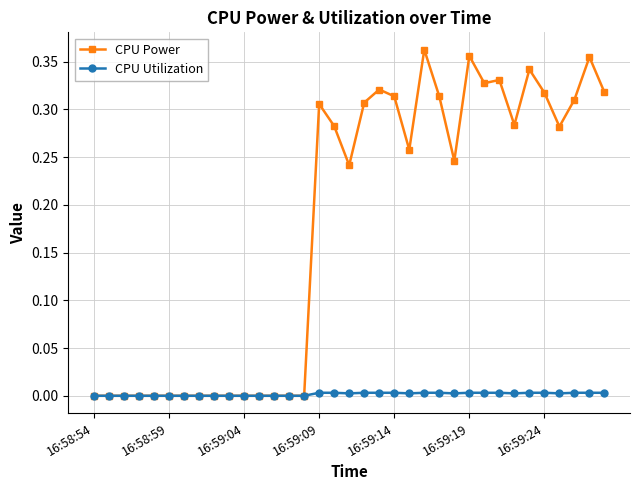

Which series has the largest total across all categories?

CPU Power